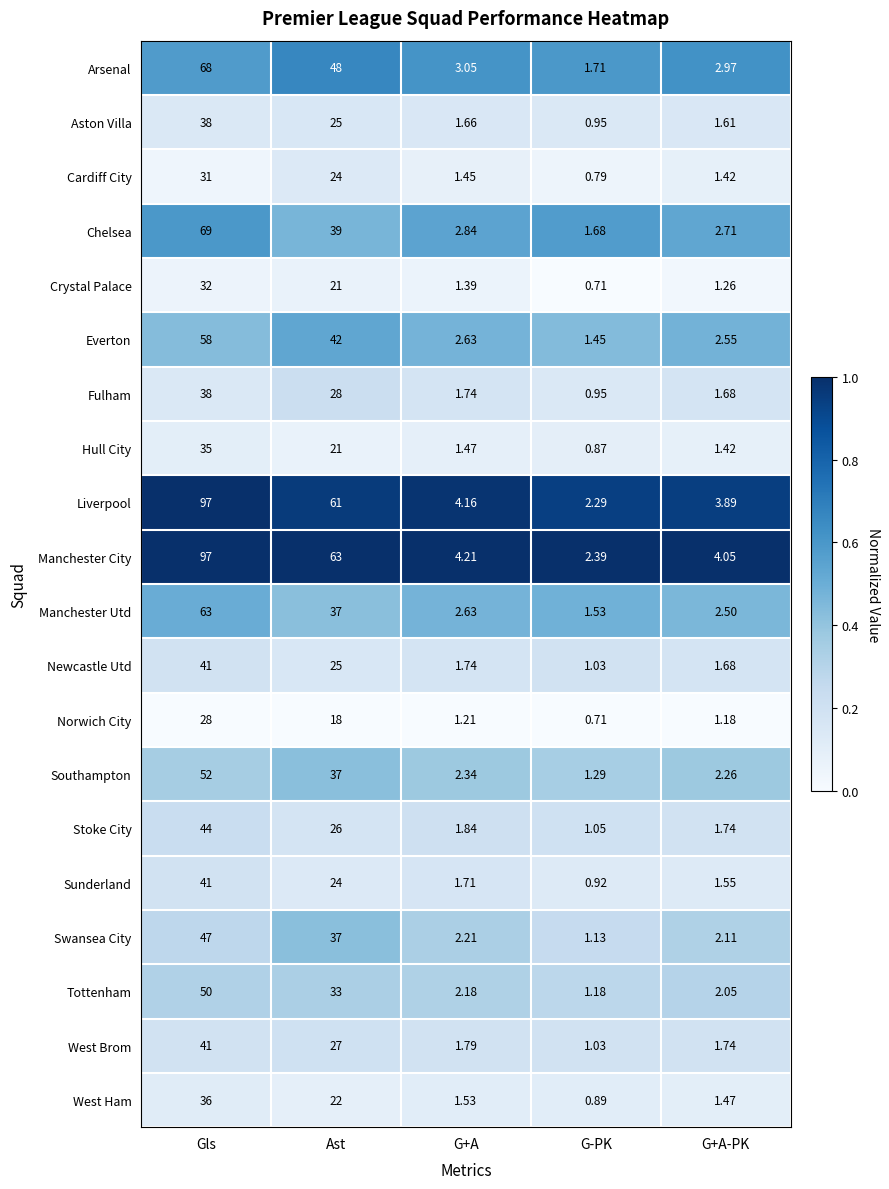

How many distinct data groups are displayed?

20